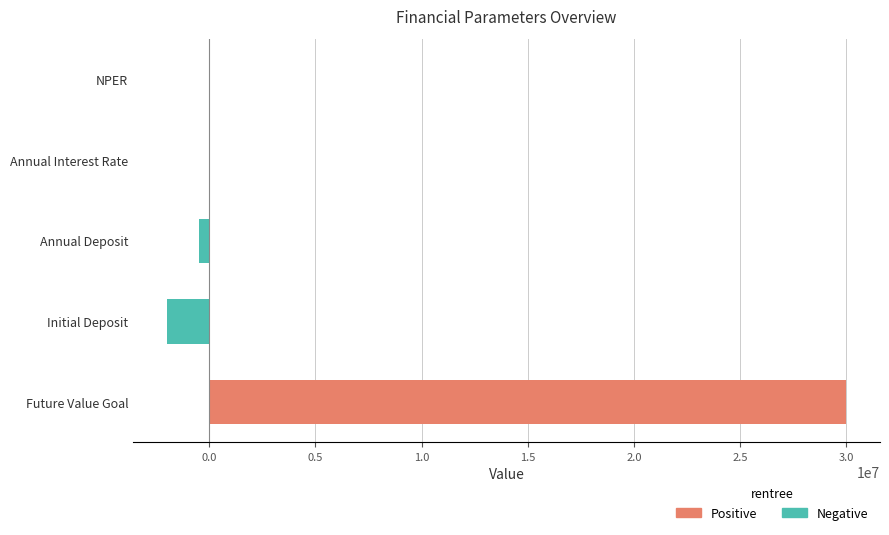

What is the sum of all Negative values?

-2500000.0